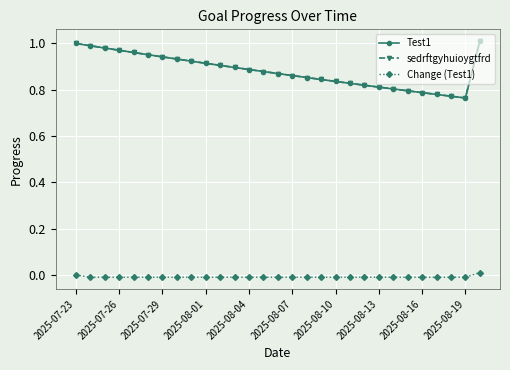

Does the chart have visible grid lines?

Yes